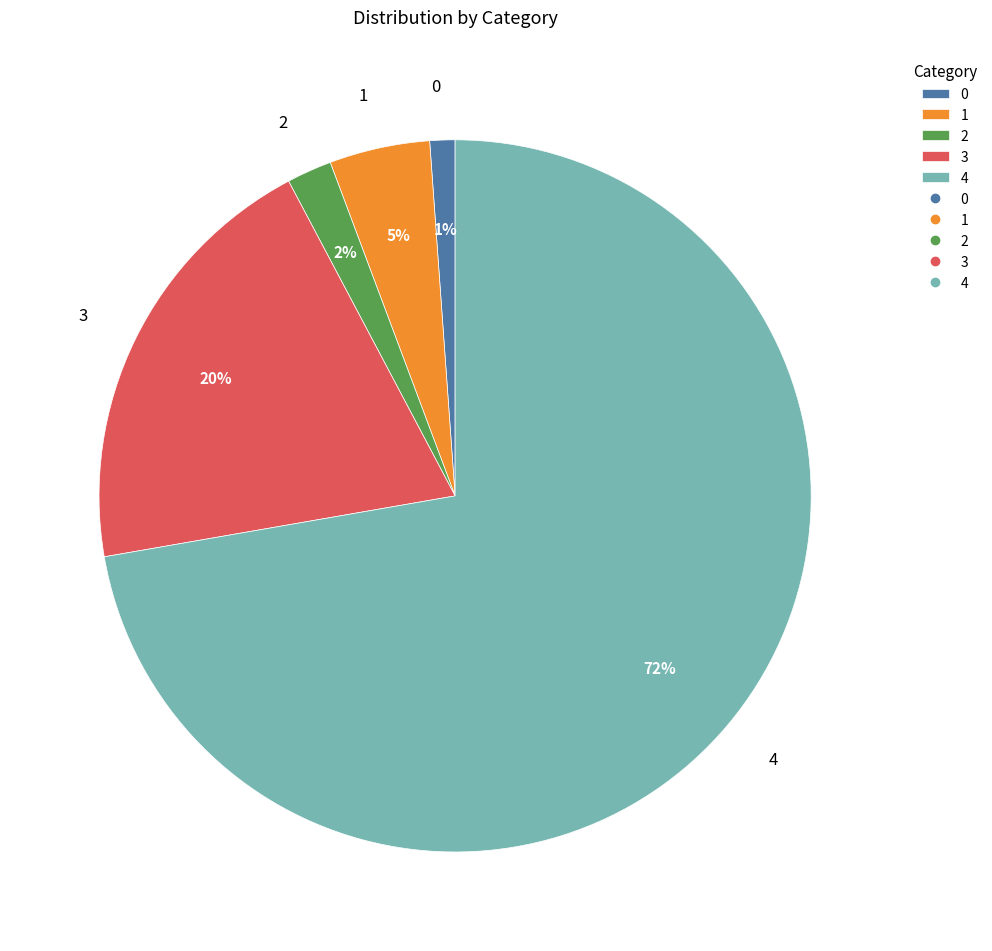

Which has a higher value, 2 or 3?

3